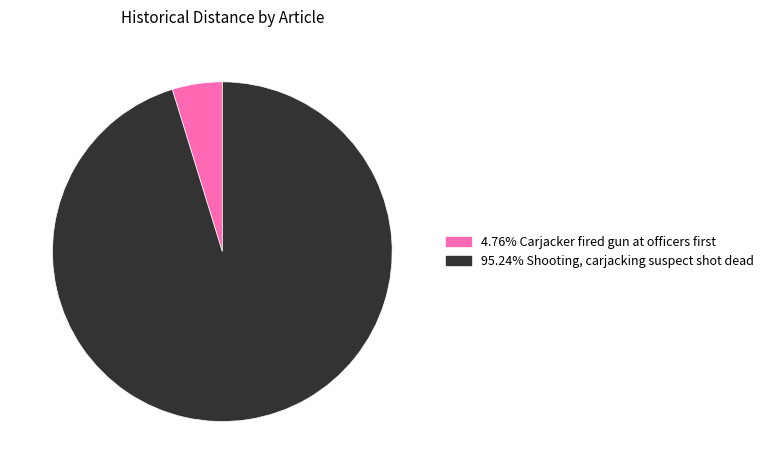

Is there any slice that represents more than half of the pie?

Yes